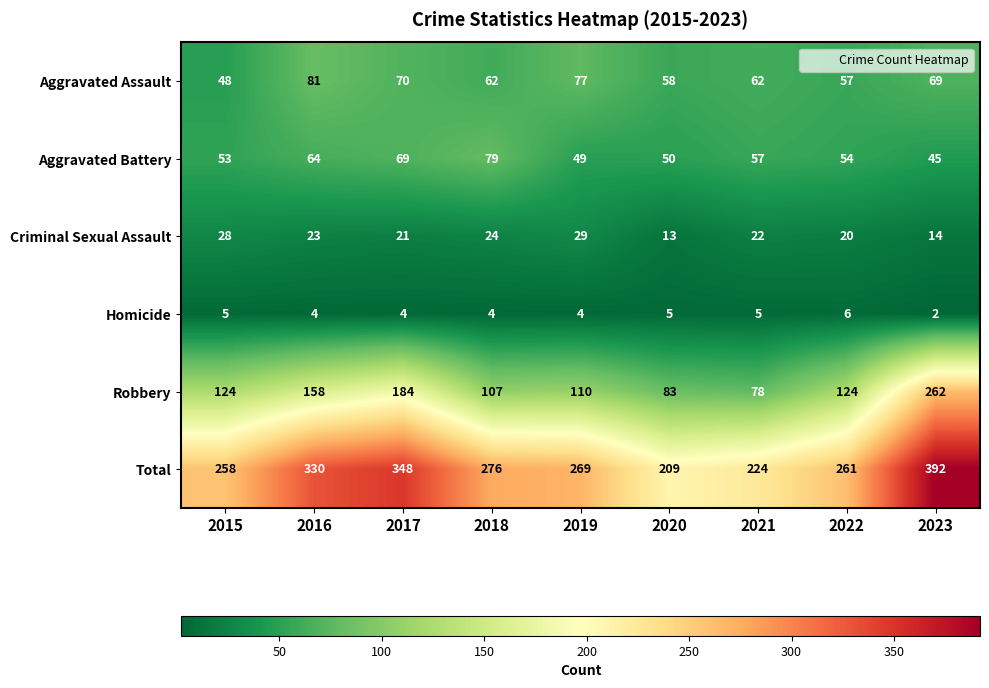

Rank the categories by Aggravated Battery value from highest to lowest.

2018, 2017, 2016, 2021, 2022, 2015, 2020, 2019, 2023